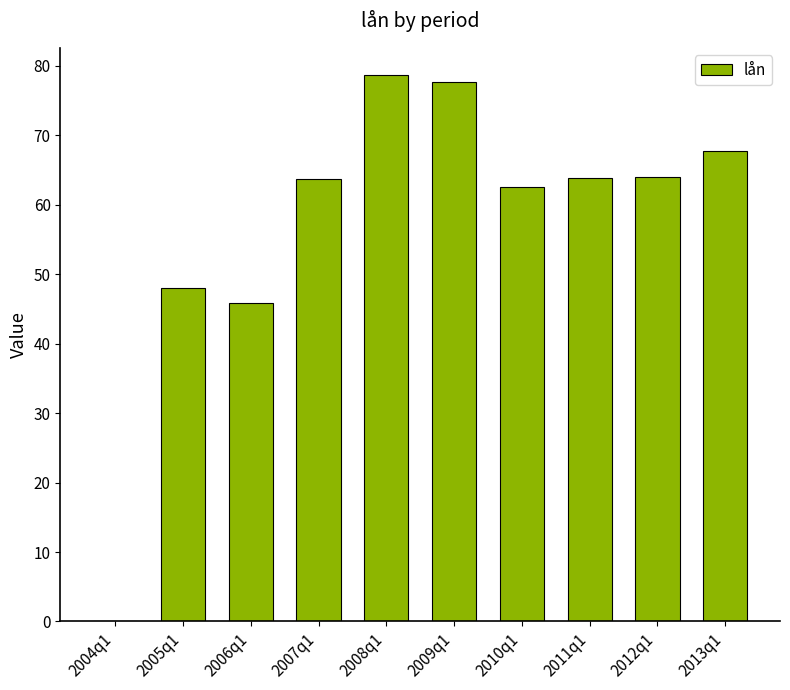

The value at 2007q1 is 63.7. True or false?

True